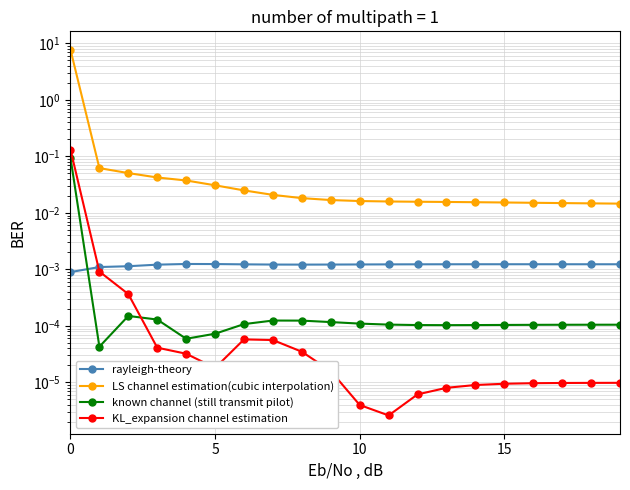

What is the difference between the maximum and minimum values in the KL_expansion channel estimation series?

0.1